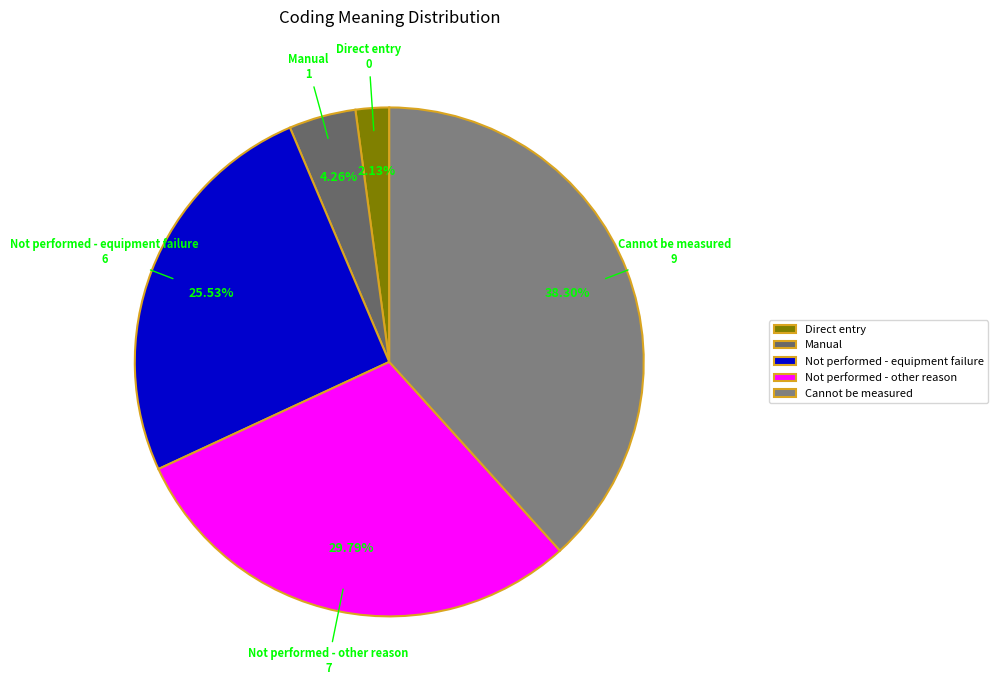

What percentage is NOT represented by Manual?

95.7%